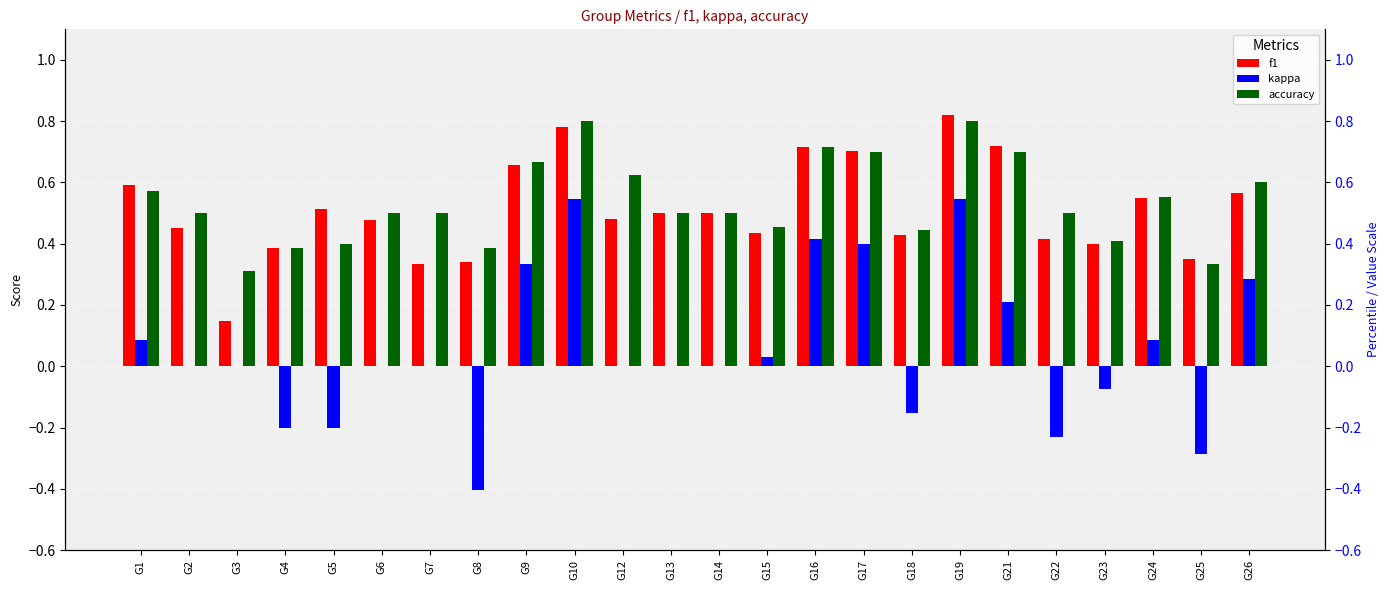

Reading right to left, extract all data points from this chart.

f1: 0.6	0.3	0.5	0.4	0.4	0.7	0.8	0.4	0.7	0.7	0.4	0.5	0.5	0.5	0.8	0.7	0.3	0.3	0.5	0.5	0.4	0.1	0.5	0.6
kappa: 0.3	-0.3	0.1	-0.1	-0.2	0.2	0.5	-0.2	0.4	0.4	0.0	0.0	0.0	0.0	0.5	0.3	-0.4	0.0	0.0	-0.2	-0.2	0.0	0.0	0.1
accuracy: 0.6	0.3	0.6	0.4	0.5	0.7	0.8	0.4	0.7	0.7	0.5	0.5	0.5	0.6	0.8	0.7	0.4	0.5	0.5	0.4	0.4	0.3	0.5	0.6